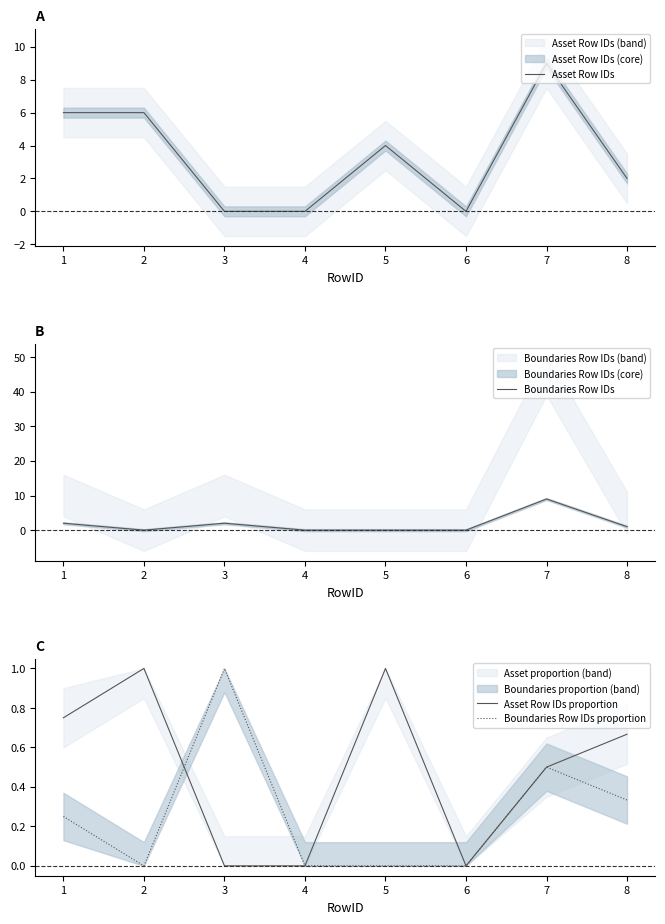

True or false: Asset Row IDs proportion has a value of 1.0 at 5.

True